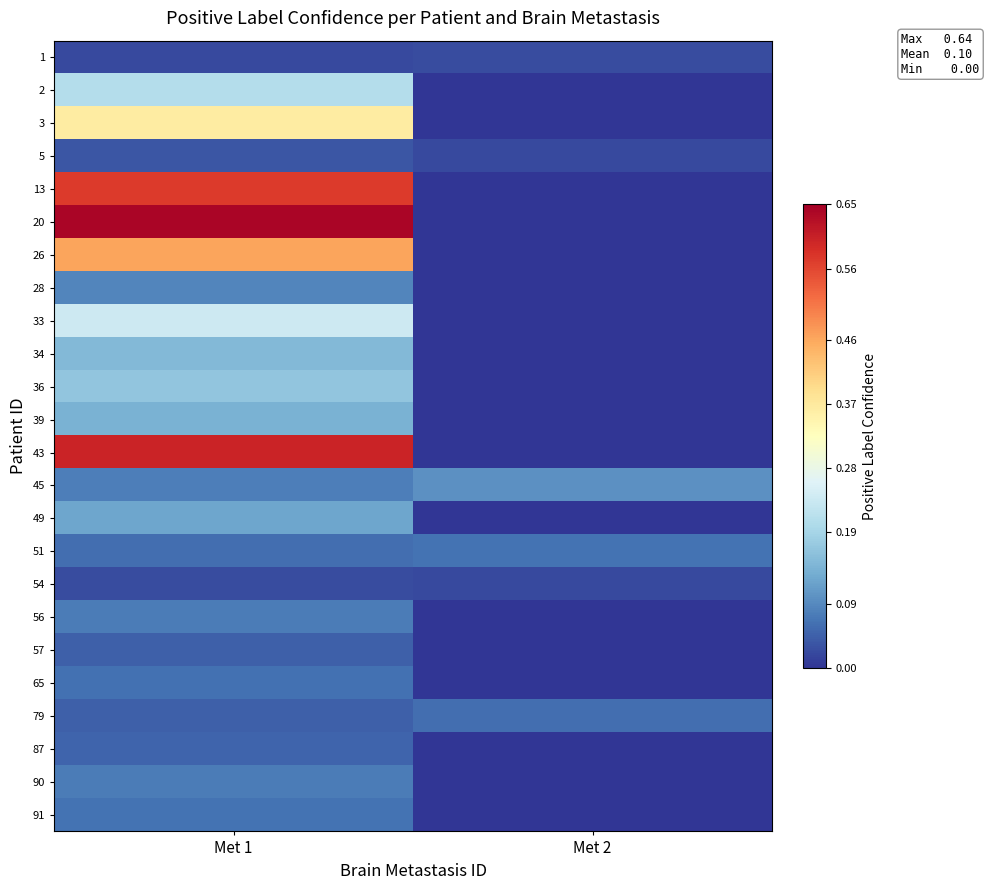

Between Met 2 and Met 1, which is larger?

Met 2